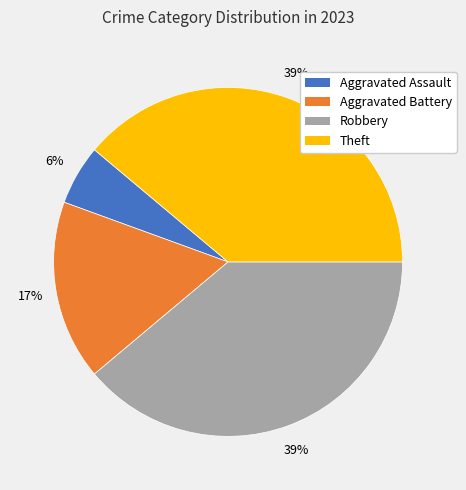

Is the sum of Robbery and Theft greater than half?

Yes